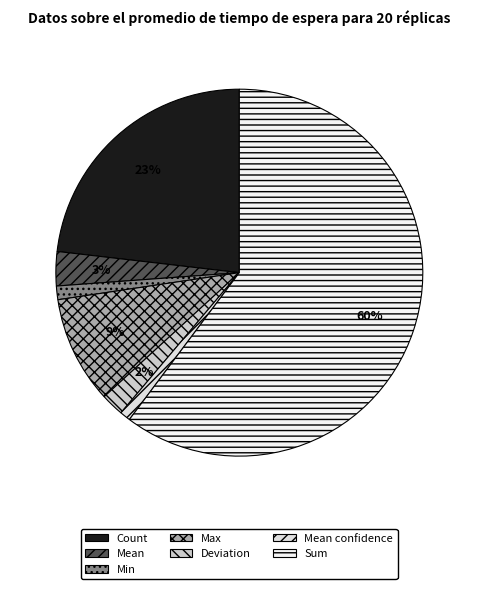

How many segments does this pie chart have?

7